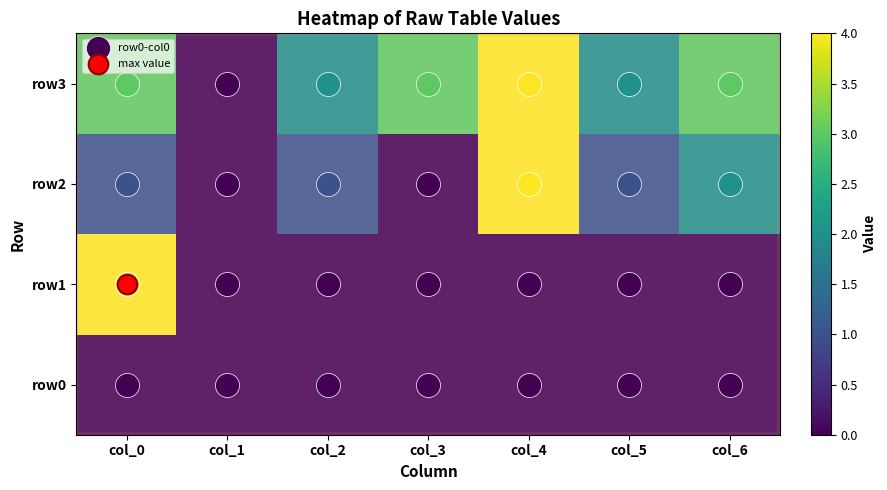

How many series are shown in this chart?

4